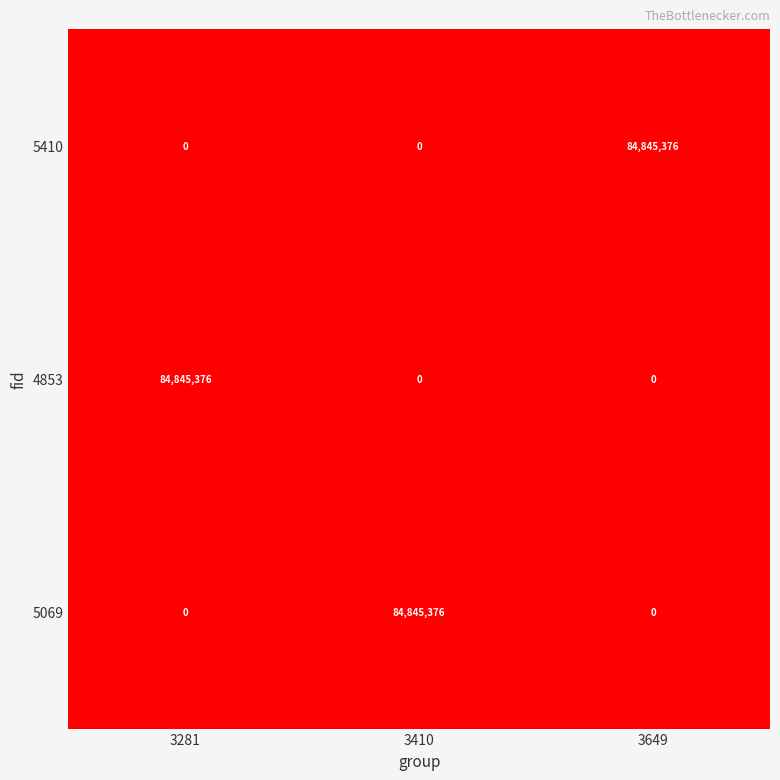

What is the total value across all series at 3649?

84845376